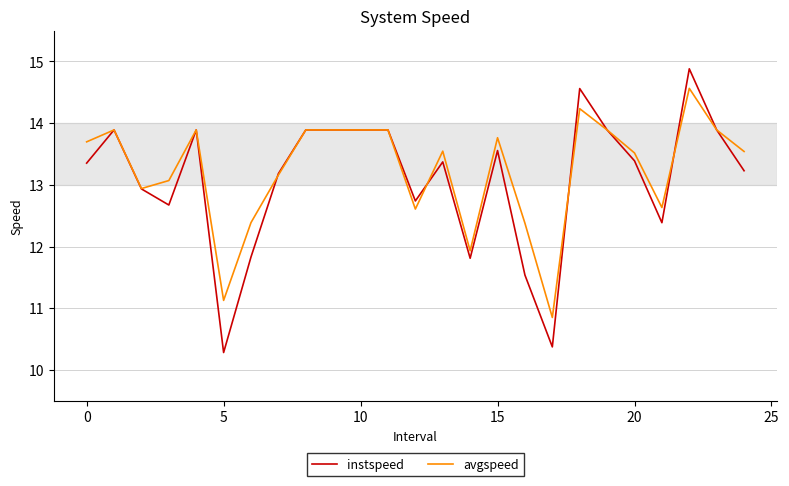

What is the minimum value shown in the chart?

10.3